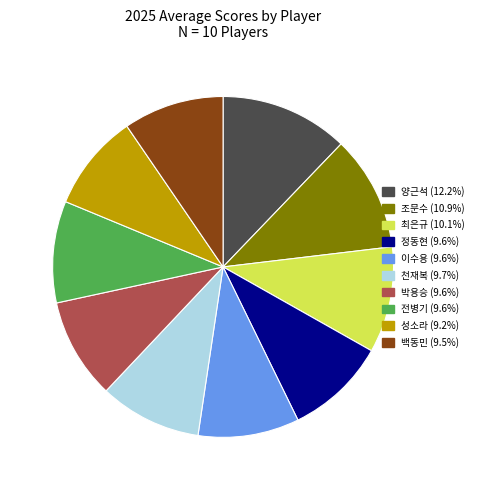

Is the sum of 백동민 and 최은규 greater than half?

No